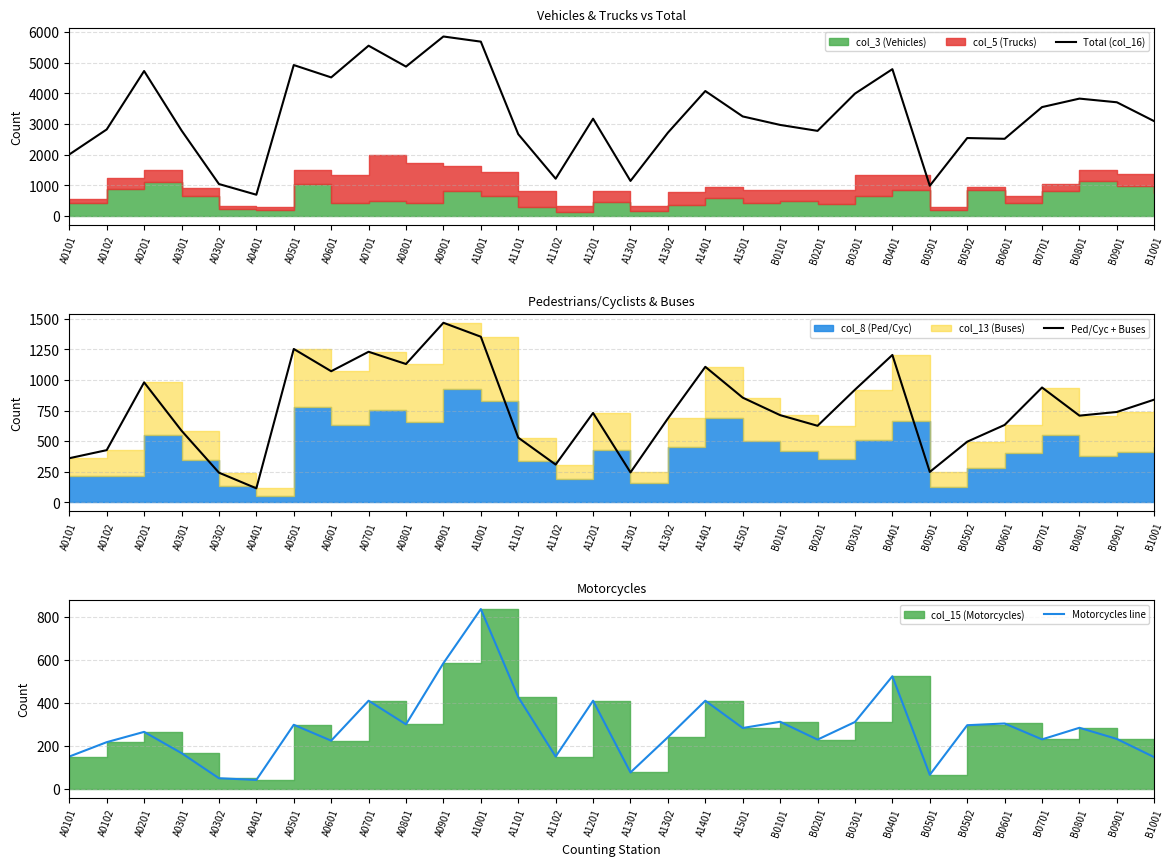

Reading left to right, extract all data points from this chart.

Total (col_16): 2008	2824	4731	2791	1043	694	4926	4523	5558	4876	5858	5690	2670	1217	3175	1144	2719	4078	3249	2972	2778	3994	4792	987	2544	2519	3554	3831	3711	3093
Ped/Cyc + Buses: 360	426	980	585	242	114	1253	1071	1230	1130	1467	1353	528	308	730	244	685	1107	855	712	625	920	1204	248	495	632	938	708	738	839
Motorcycles line: 149	216	264	165	48	40	297	223	409	299	584	836	426	149	409	75	239	409	282	311	228	310	523	64	295	303	229	283	231	146